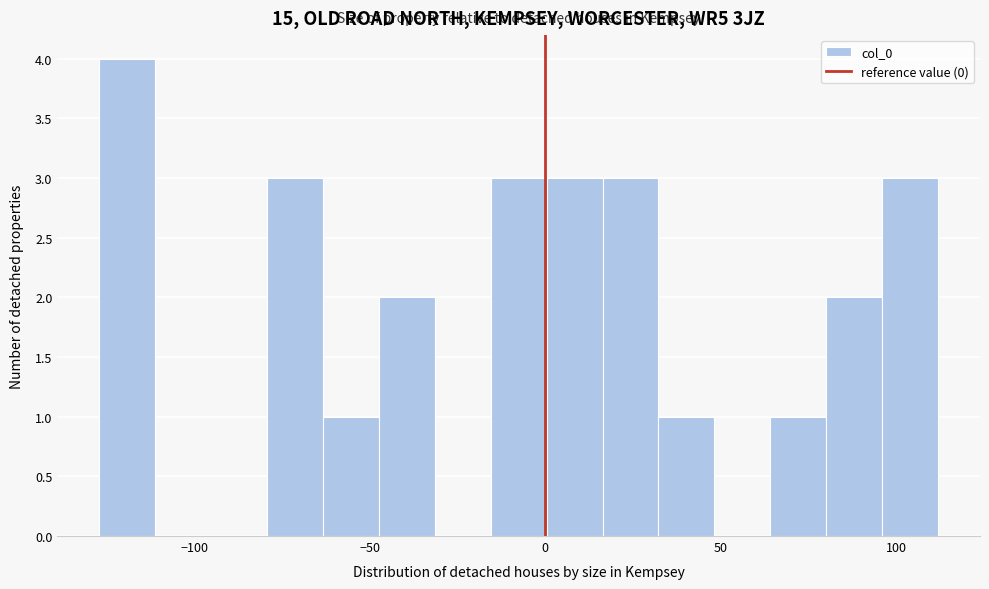

Around what value on the x-axis is the tallest bar? Give the approximate position of its centre, as read against the axis.

-120